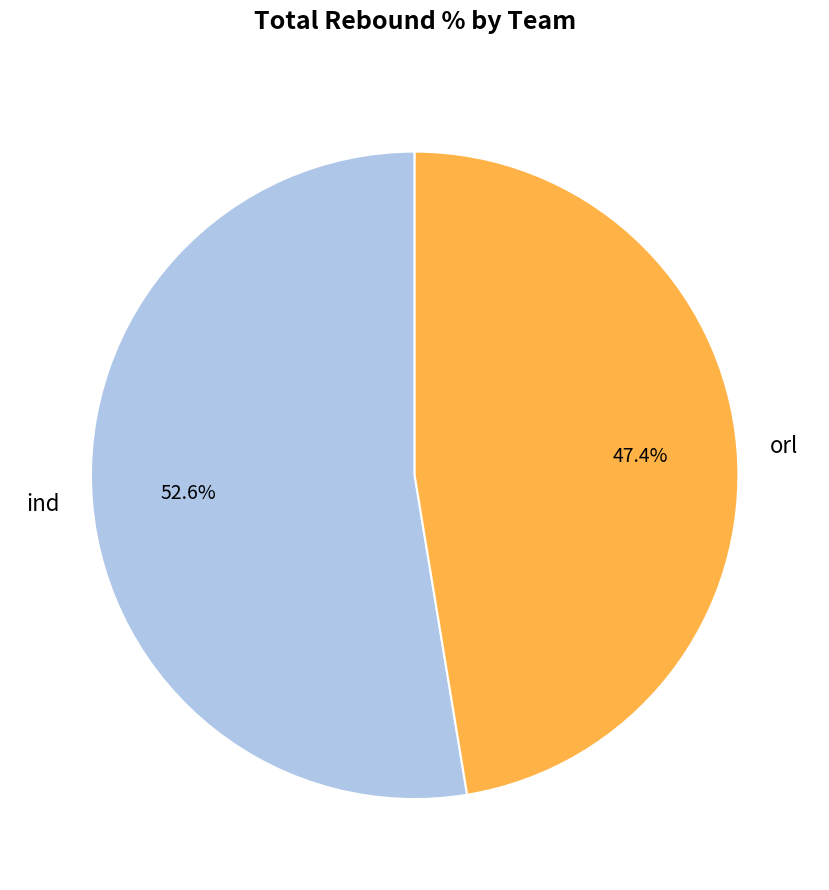

What is the total percentage of ind and orl?

100.0%